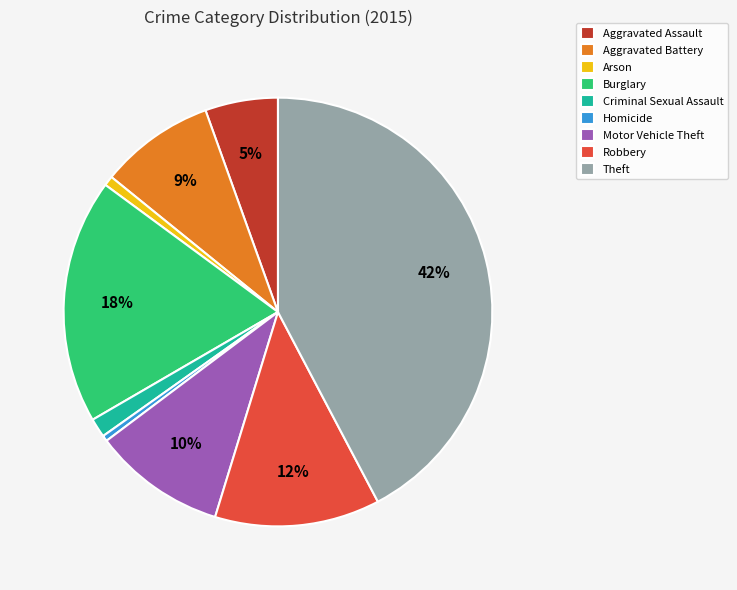

Combined, do Burglary and Homicide account for over 50%?

No